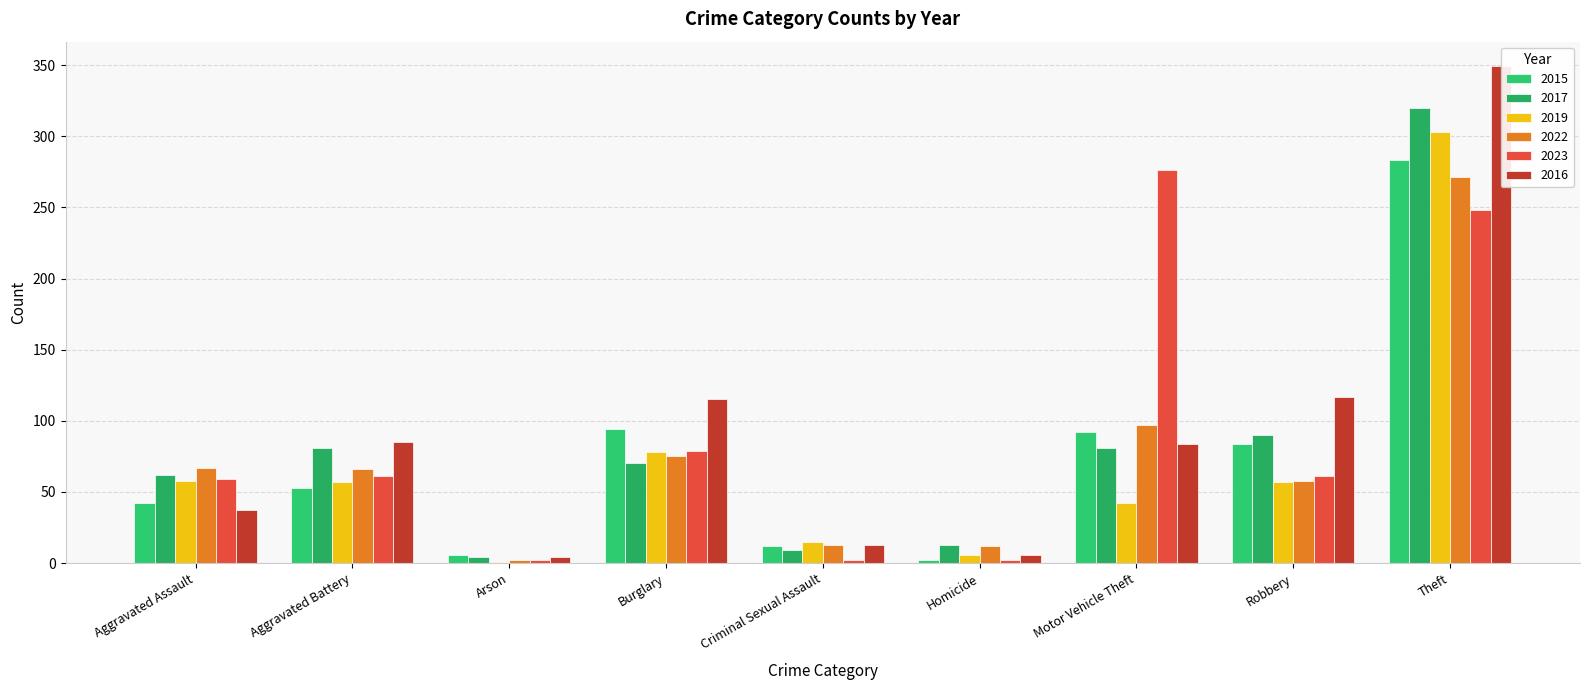

What is the maximum value shown in the chart?

349